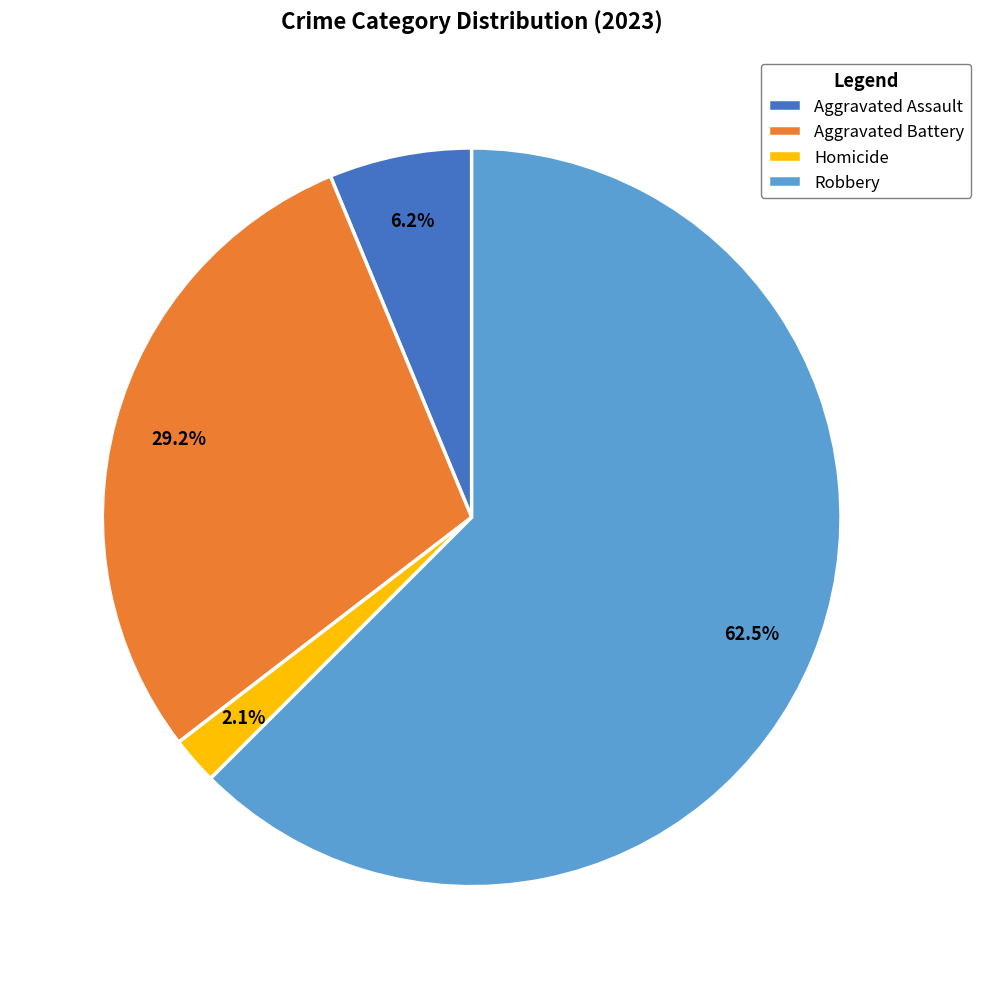

What is the smallest slice in the pie chart?

Homicide